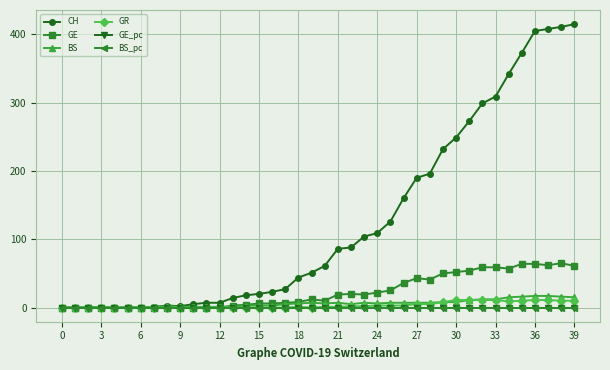

Which series has the widest spread of values?

CH